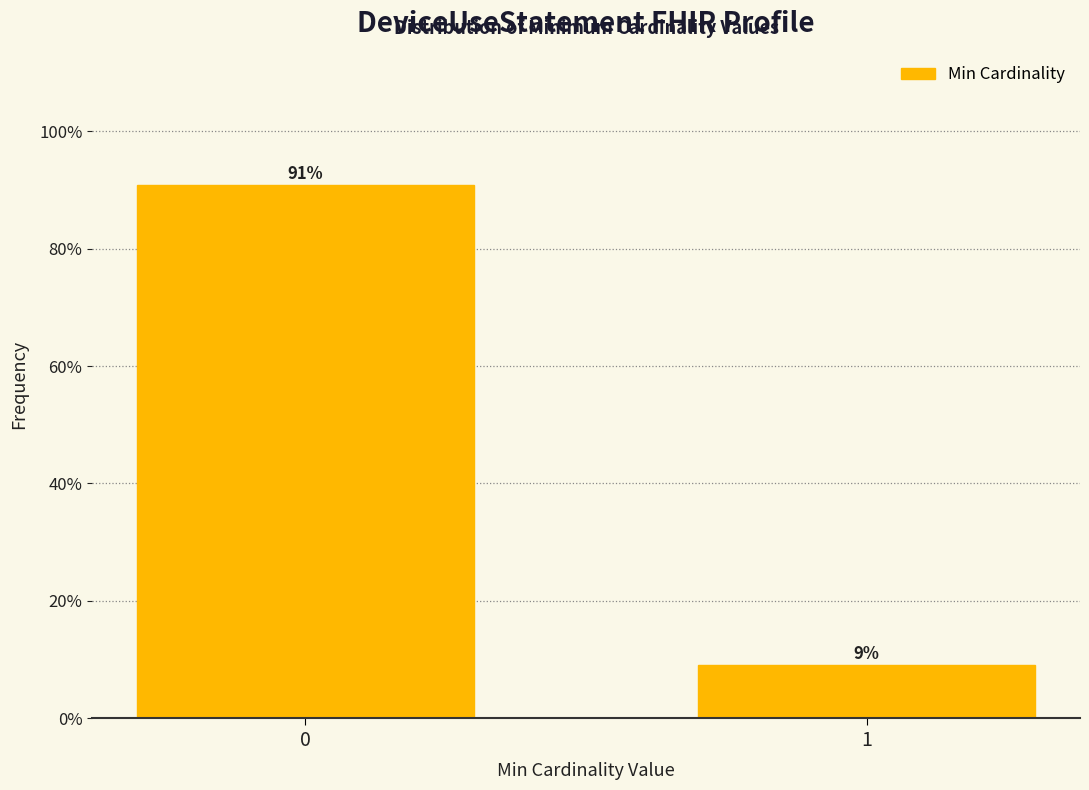

Read the value at 0.

90.9